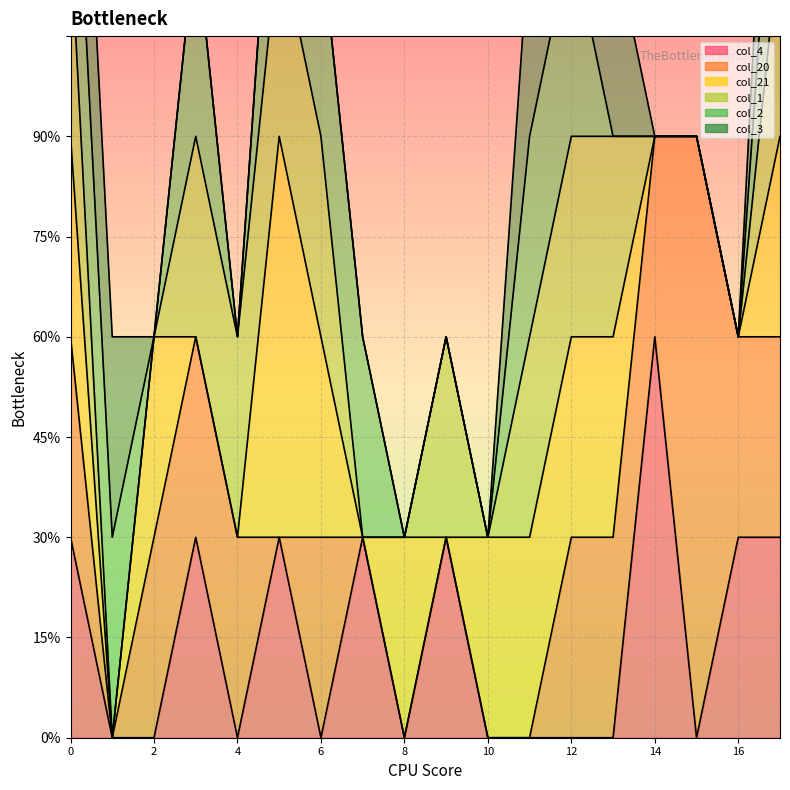

Which label corresponds to the smallest value in the chart?

1